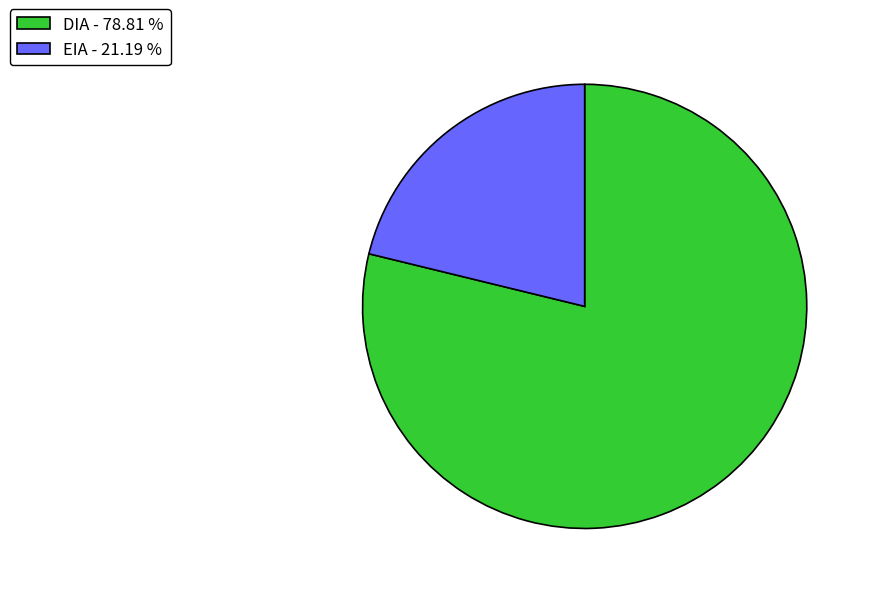

Does DIA - 78.81 % represent more than half of the total?

Yes